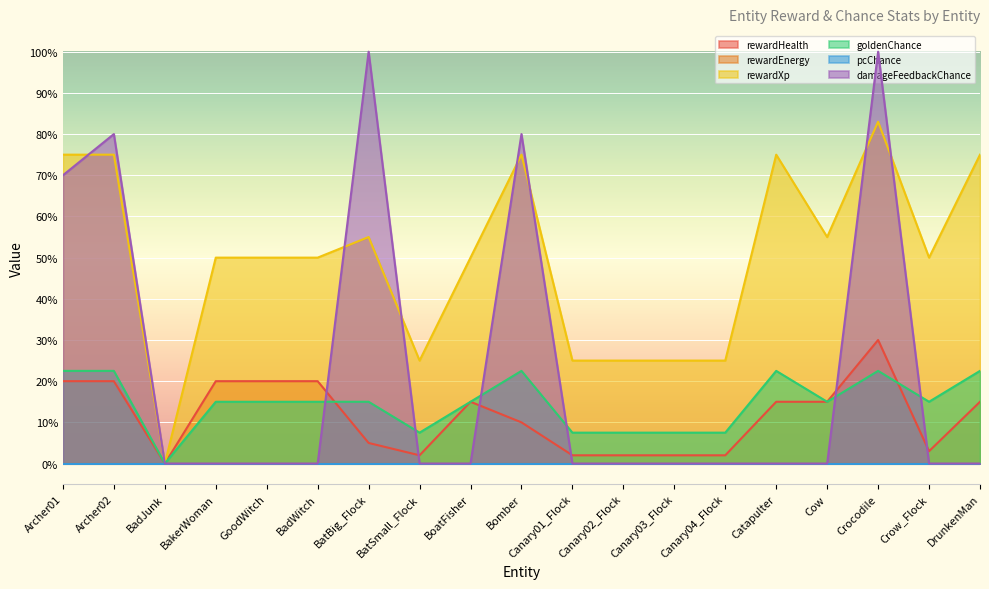

The rewardXp series shows 31.9 at Catapulter. True or false?

False